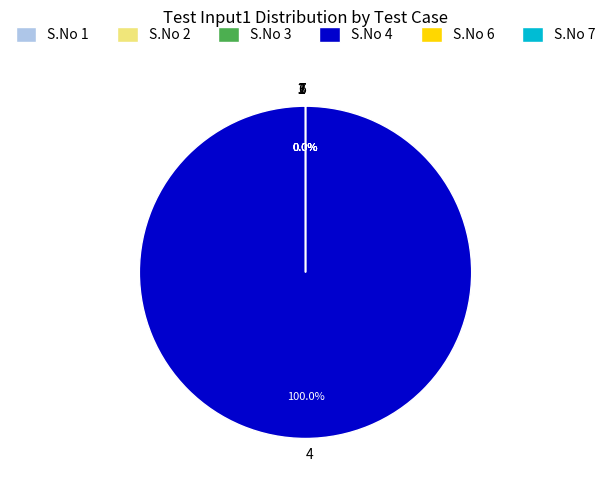

Is there a majority slice in this chart?

Yes